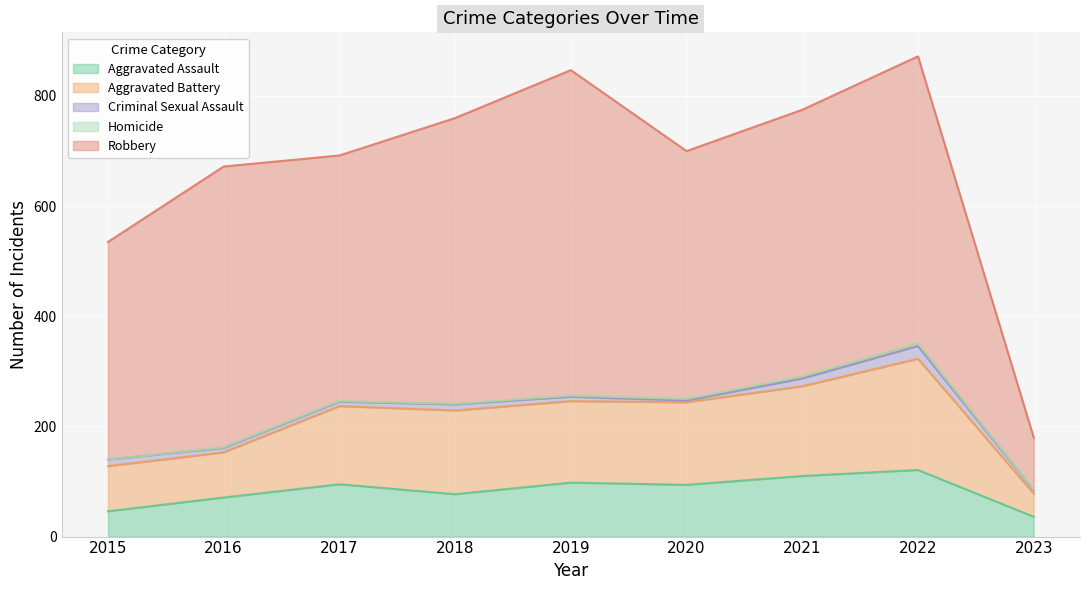

Is the value of Criminal Sexual Assault at 2023 greater than the value of Aggravated Assault at 2021?

No